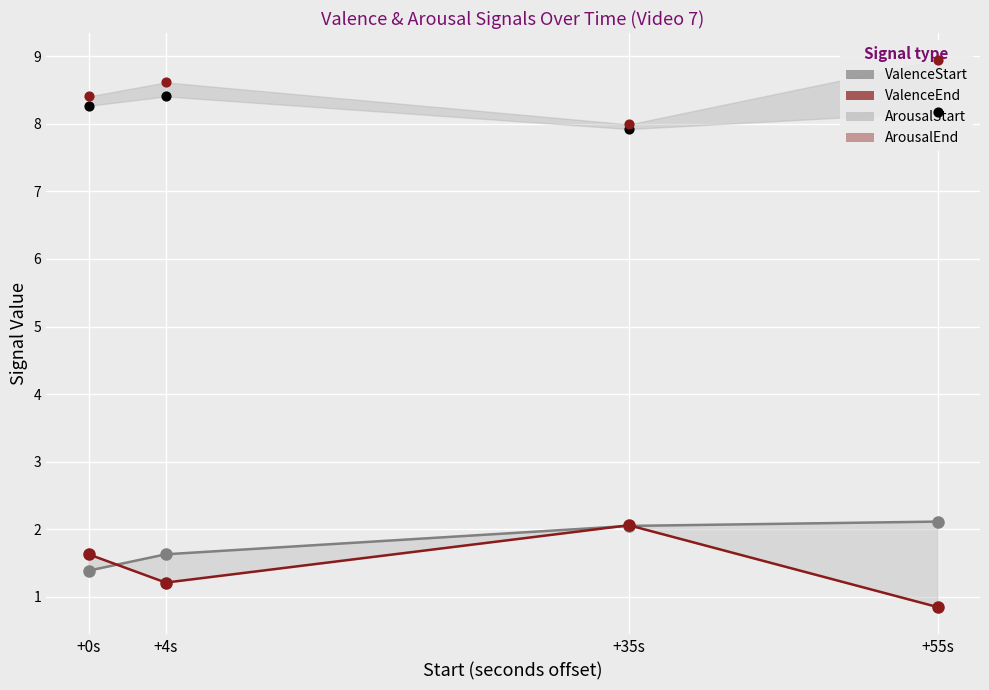

At how many categories does at least one series exceed 3?

4